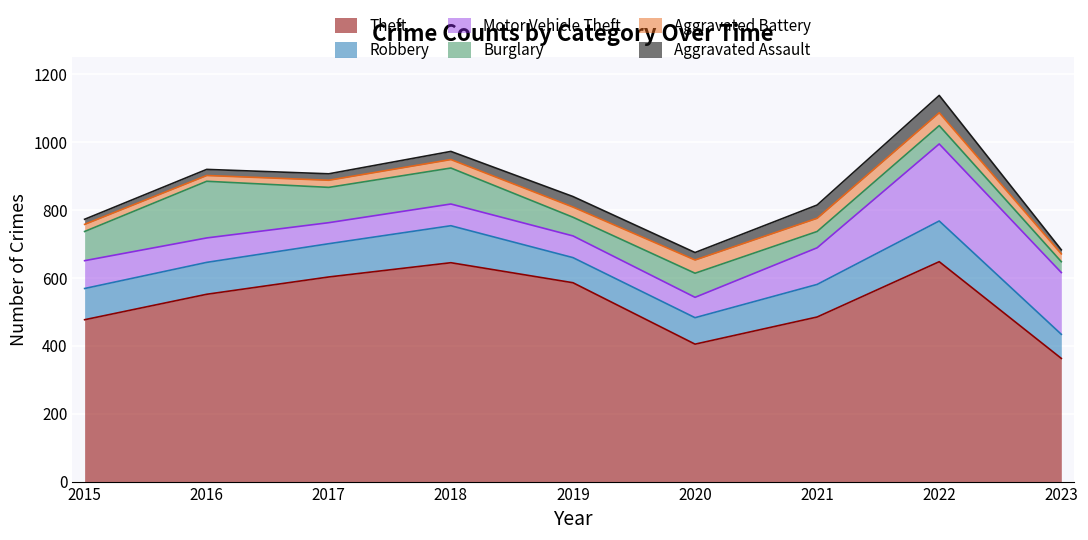

True or false: Aggravated Battery has a value of 38 at 2022.

True